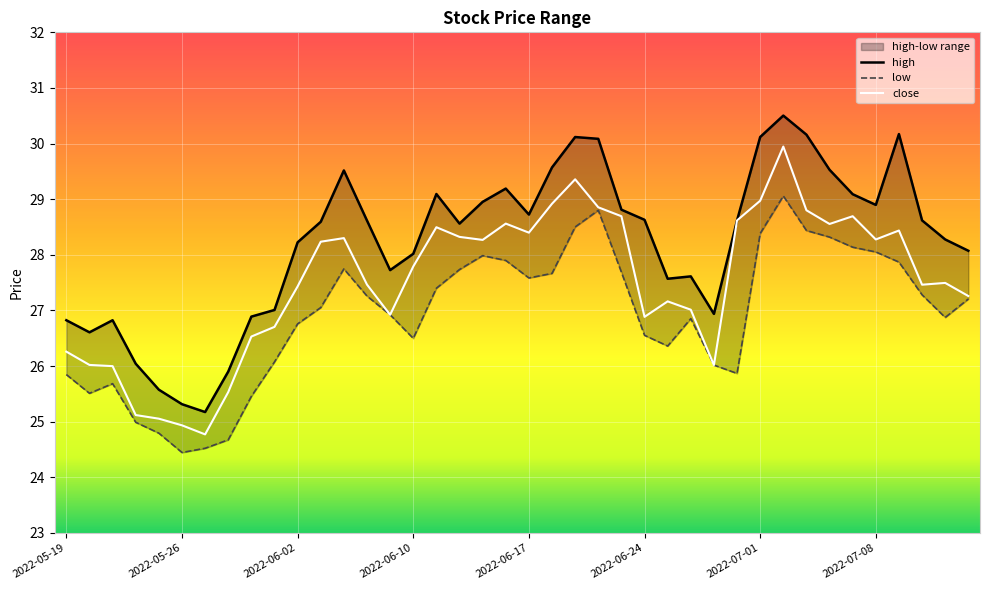

In high, how many points are higher than both neighbors (excluding endpoints)?

8